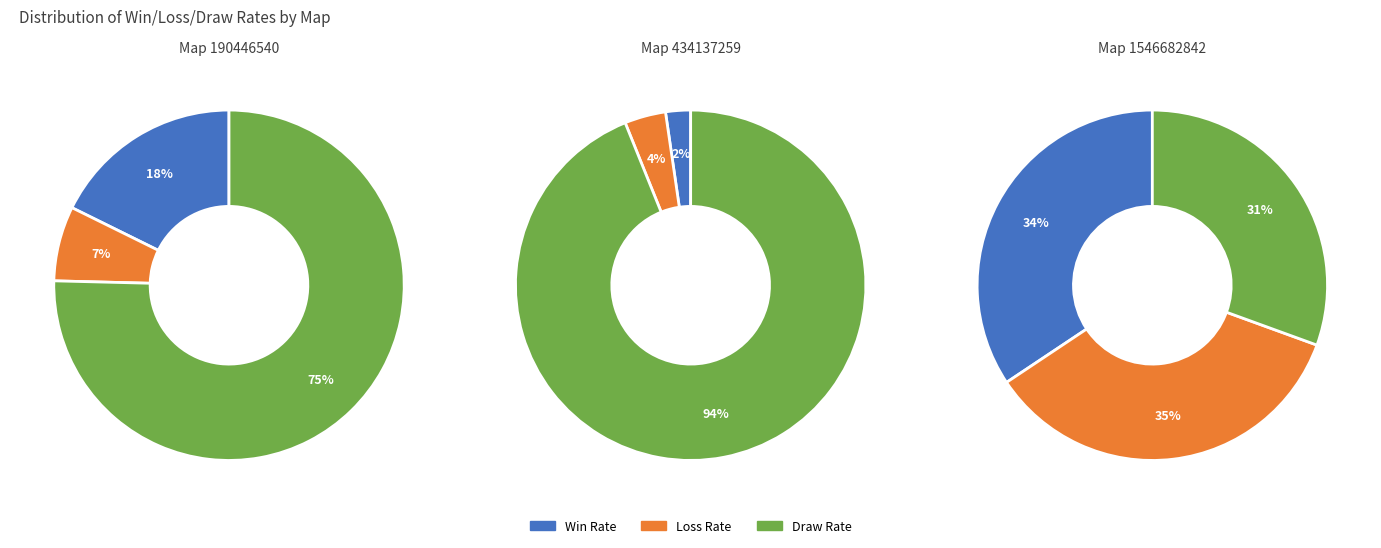

Count the number of slices in the pie.

3